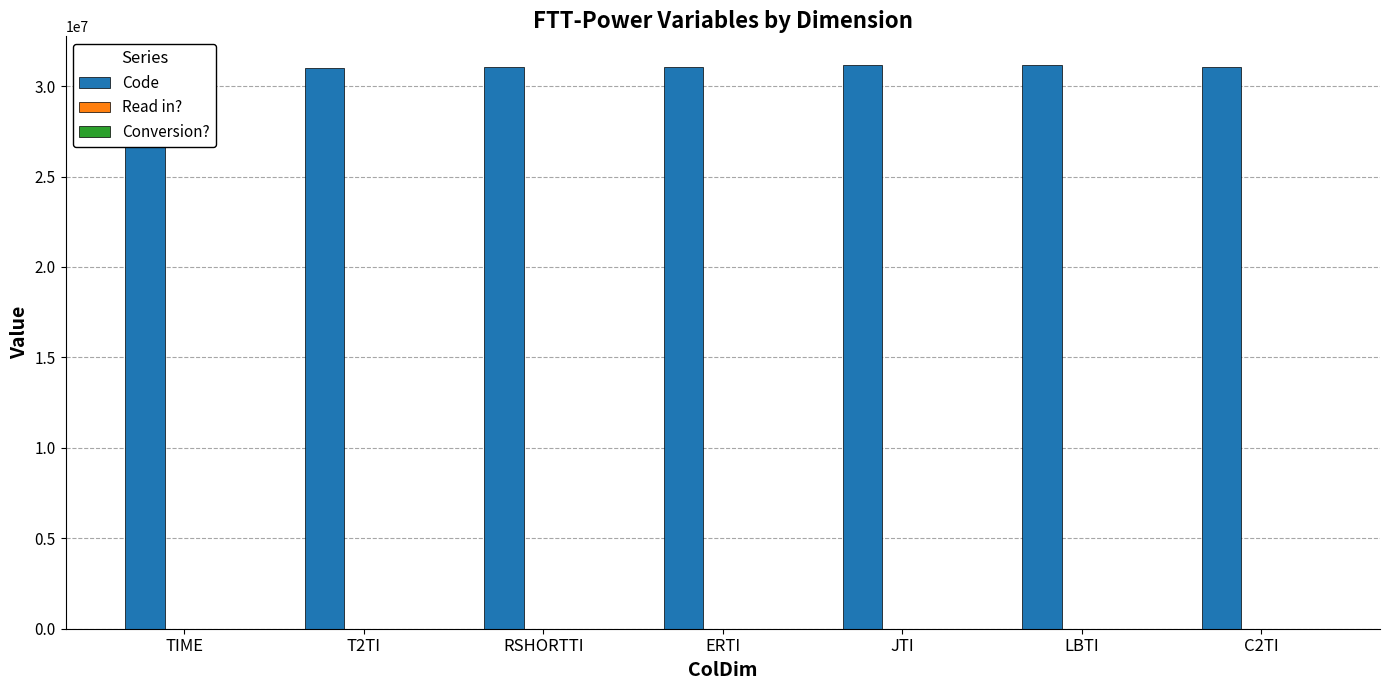

What is the label of the 7th bar from the left?

C2TI